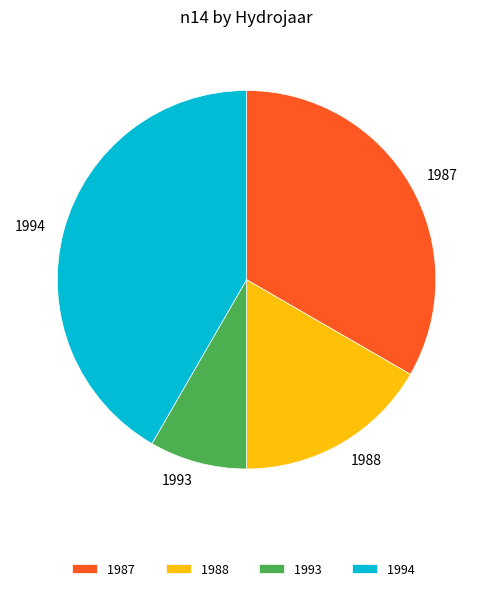

The 1987 slice represents 33% of the pie. True or false?

True